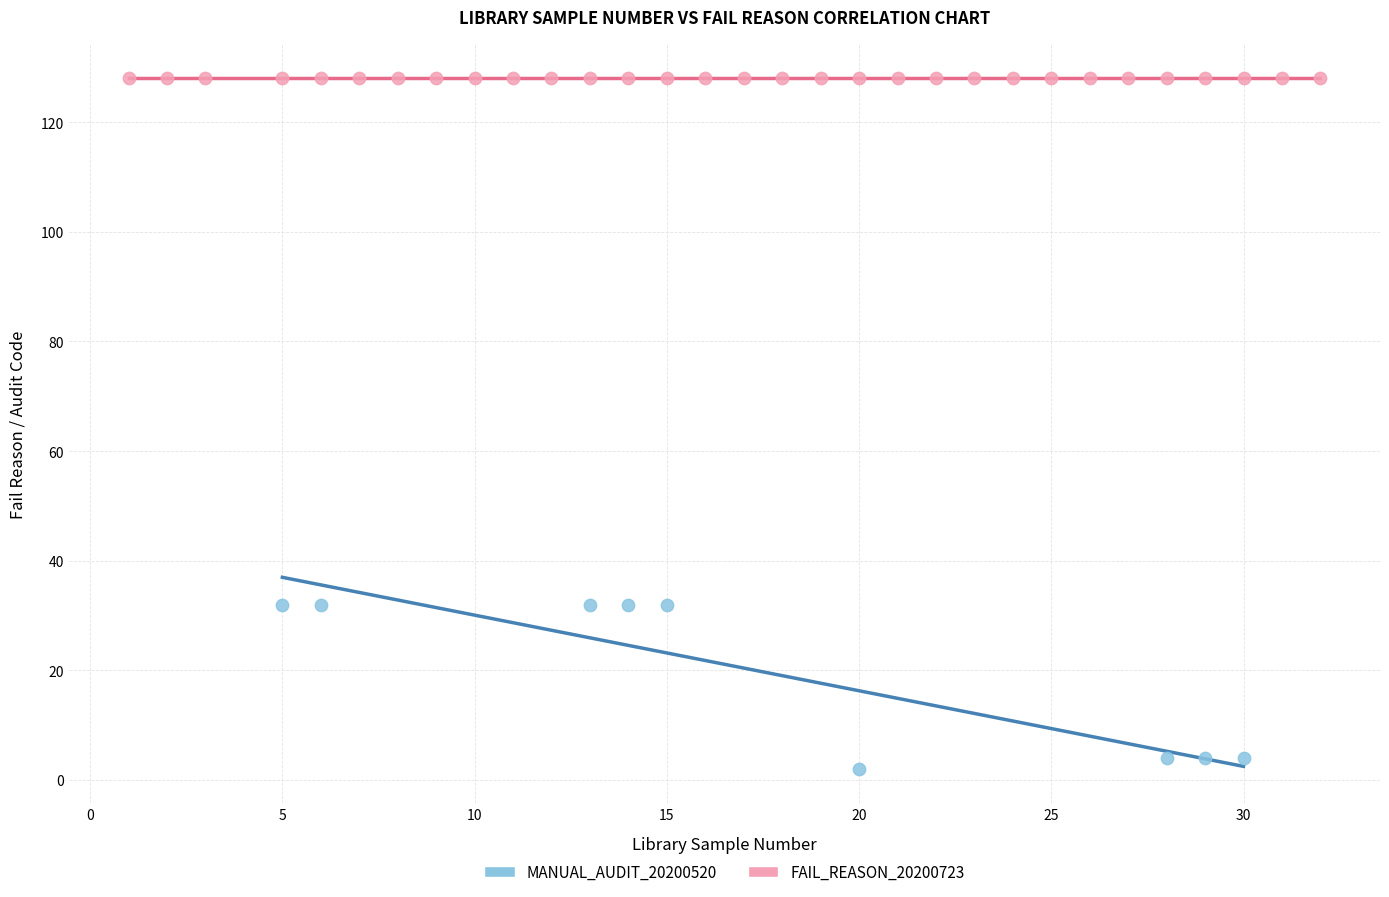

Which series contains the lowest Y value?

MANUAL_AUDIT_20200520